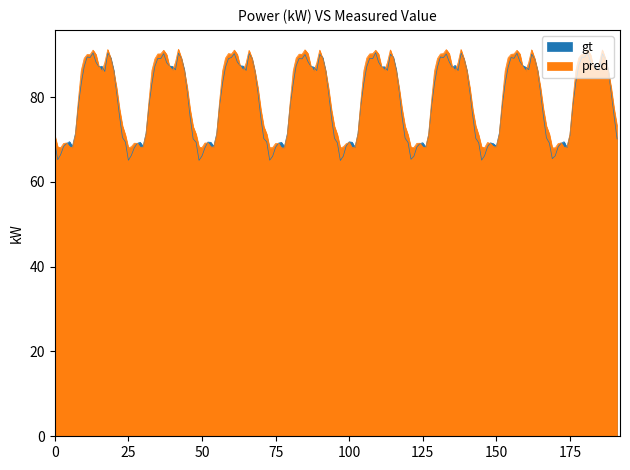

True or false: gt and pred cross at least once.

True